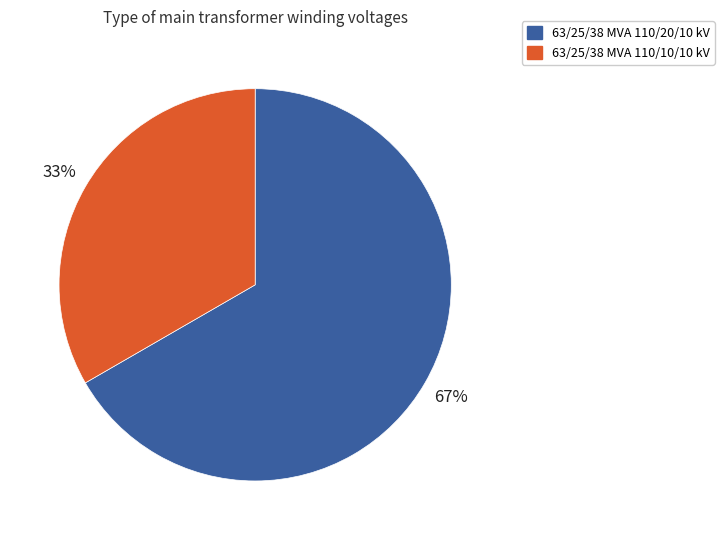

Is the sum of 63/25/38 MVA 110/10/10 kV and 63/25/38 MVA 110/20/10 kV greater than half?

Yes